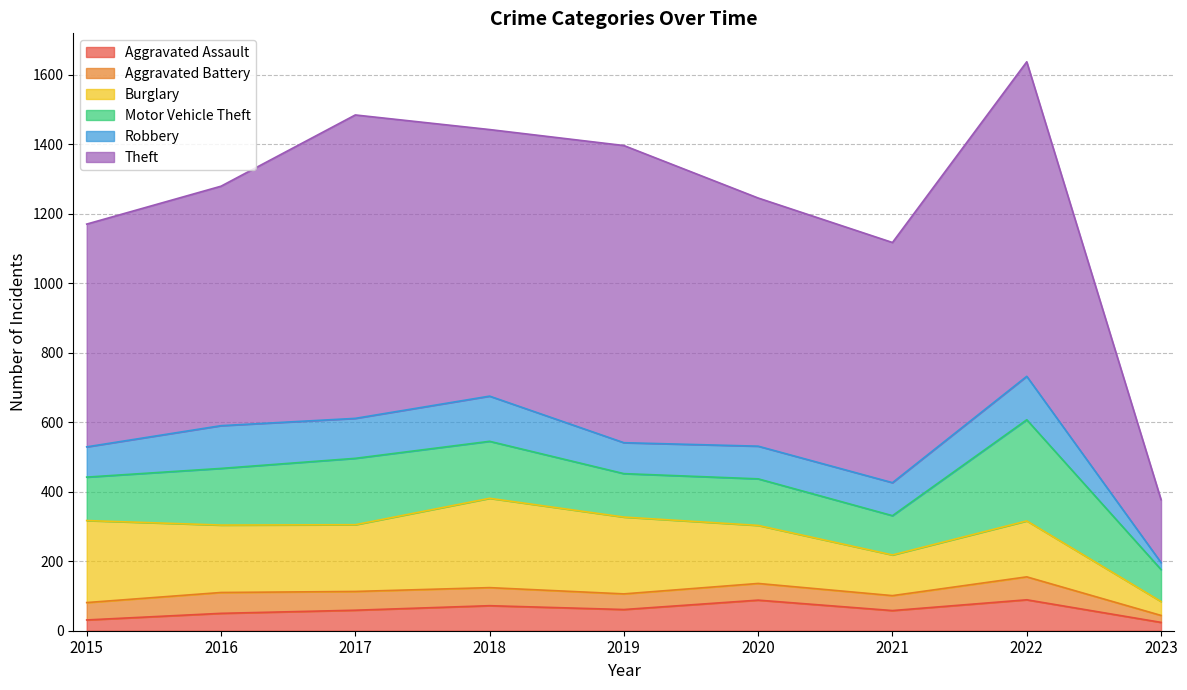

Which series has the largest total across all categories?

Theft